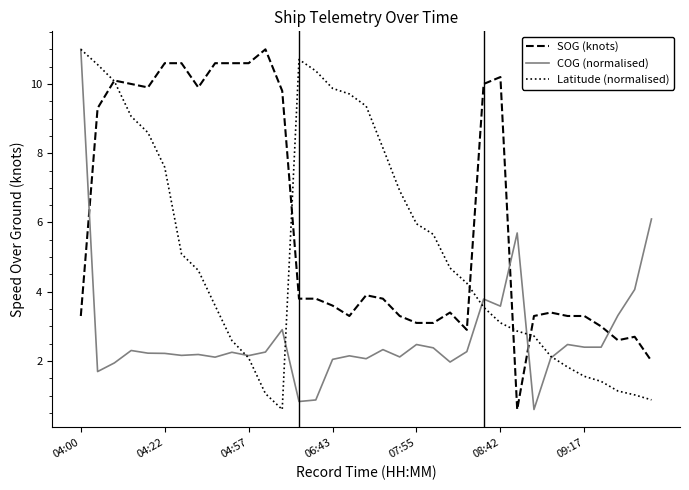

How many times do COG (normalised) and SOG (knots) cross each other?

4